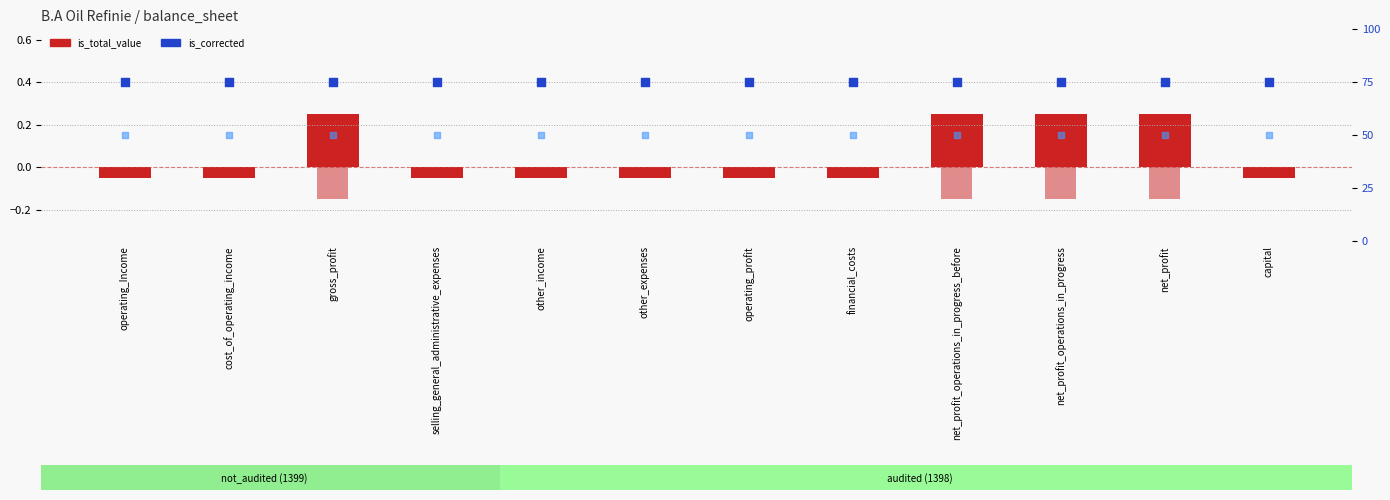

Which series has the widest spread of Y values?

is_total_value (1399)